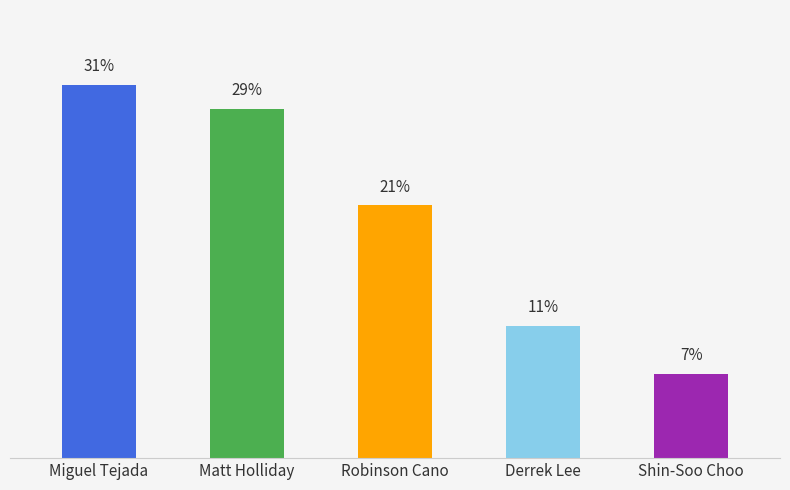

Between Matt Holliday and Miguel Tejada, which is larger?

Miguel Tejada